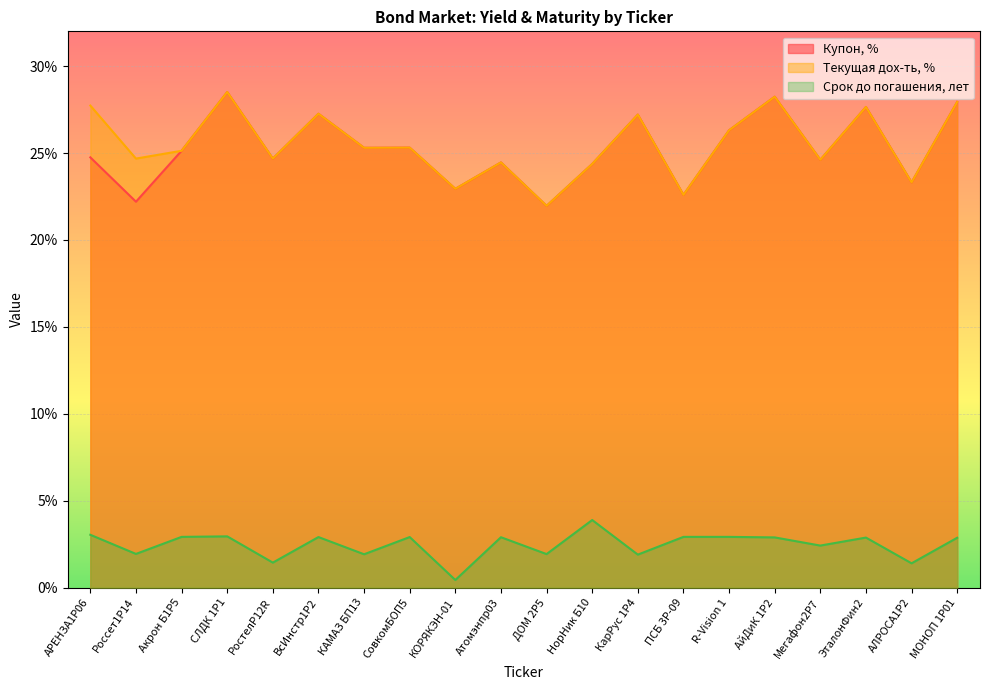

Reading right to left, extract all data points from this chart.

Купон, %: 27.9	23.3	27.6	24.6	28.2	26.3	22.6	27.2	24.4	22.0	24.5	22.9	25.3	25.3	27.3	24.7	28.5	25.1	22.2	24.8
Текущая дох-ть, %: 27.9	23.3	27.6	24.6	28.2	26.3	22.6	27.2	24.4	22.0	24.5	22.9	25.3	25.3	27.3	24.7	28.5	25.1	24.7	27.7
Срок до погашения, лет: 2.9	1.4	2.9	2.4	2.9	2.9	2.9	1.9	3.9	1.9	2.9	0.4	2.9	1.9	2.9	1.4	3.0	2.9	1.9	3.0